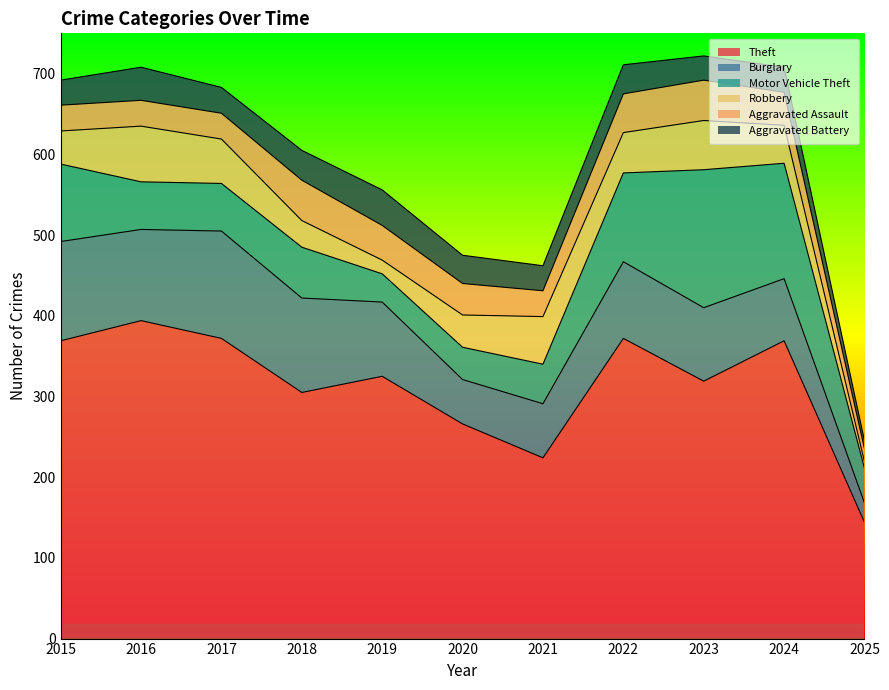

Between which two adjacent categories do Motor Vehicle Theft and Robbery first intersect?

2015 and 2016